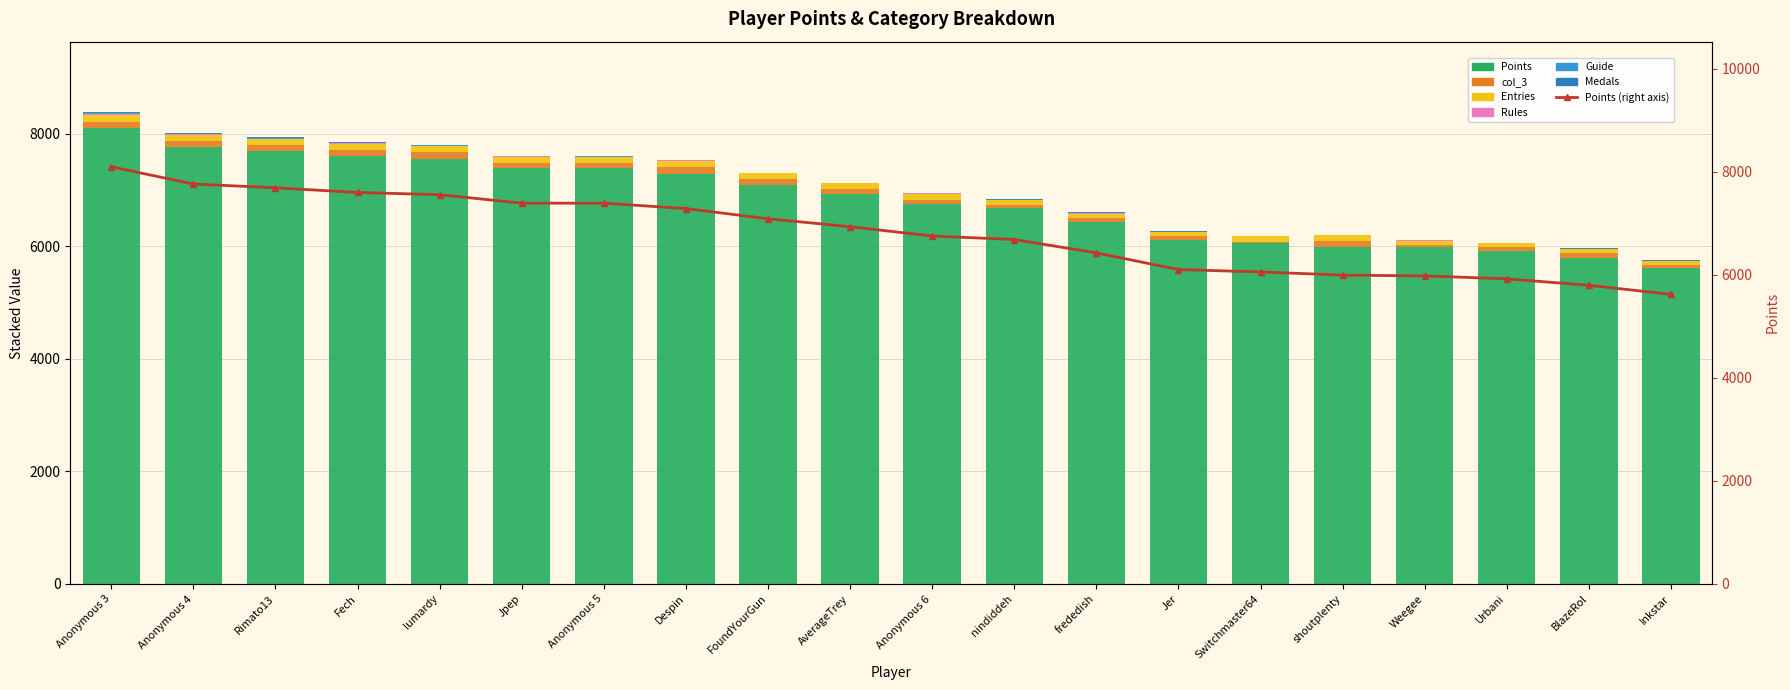

The value of col_3 at BlazeRol is 44. True or false?

False